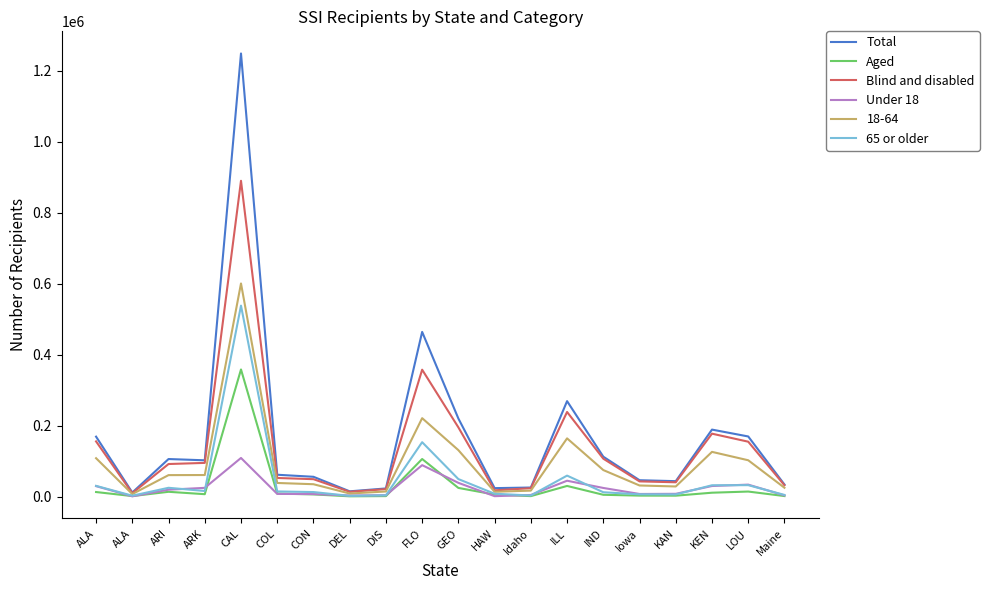

What is the smallest value displayed?

1291